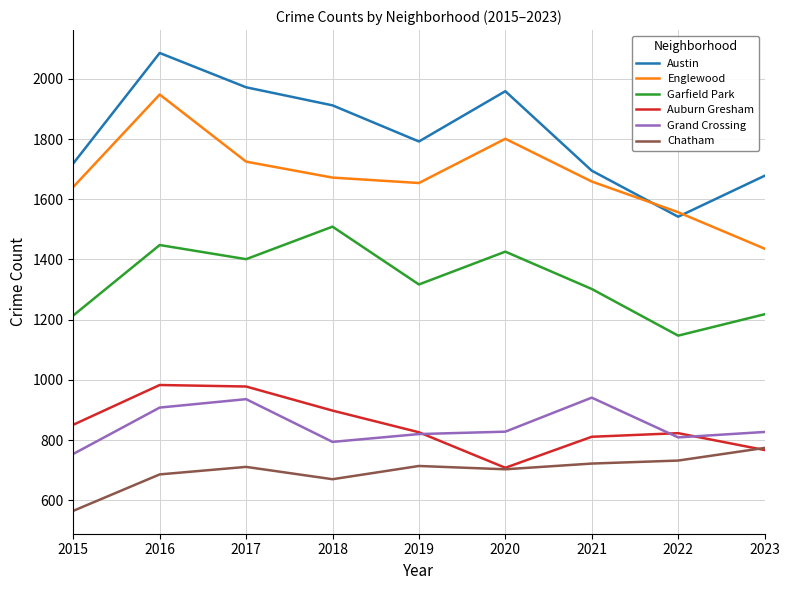

What are all the series names shown in the legend?

Austin, Englewood, Garfield Park, Auburn Gresham, Grand Crossing, Chatham